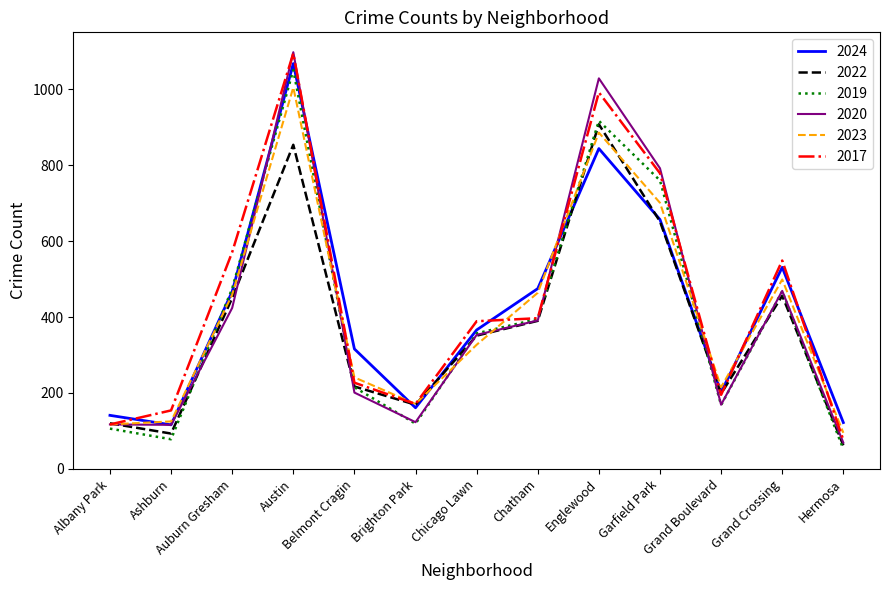

What are all the series names shown in the legend?

2024, 2022, 2019, 2020, 2023, 2017